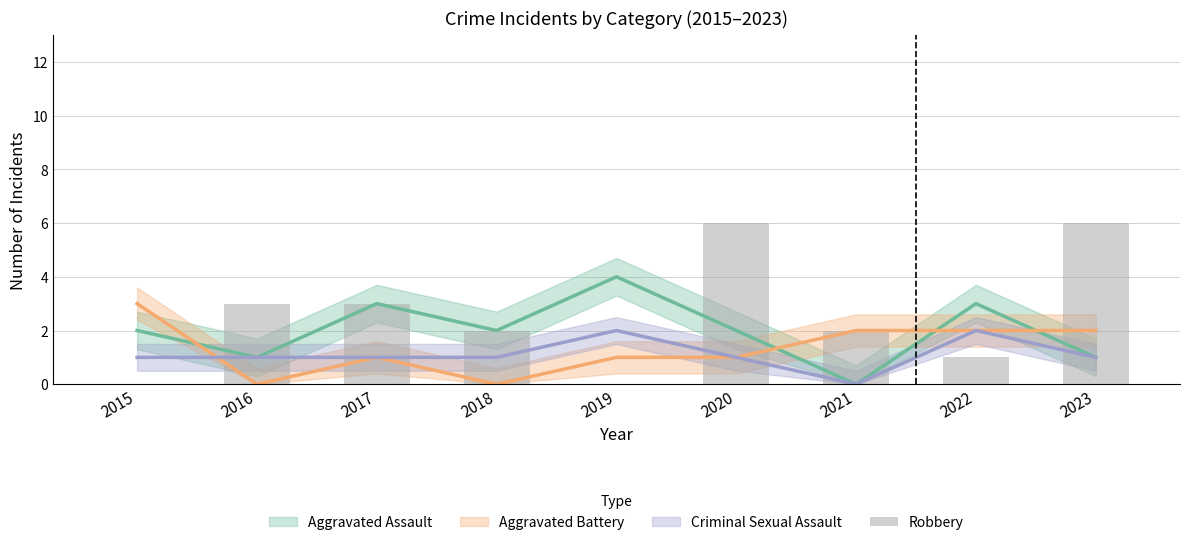

How many bars are there in total?

9